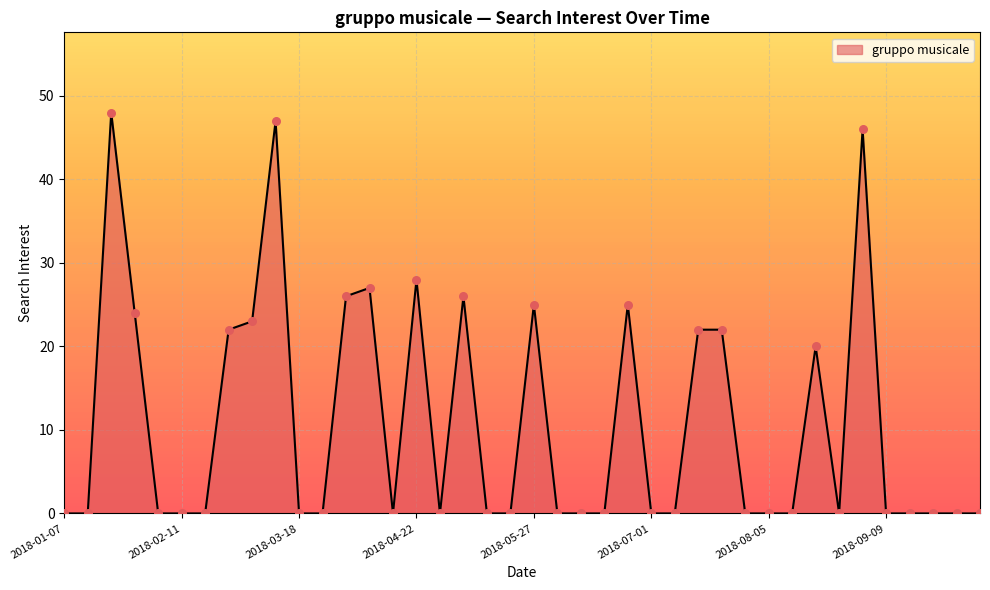

What is the greatest value displayed?

48